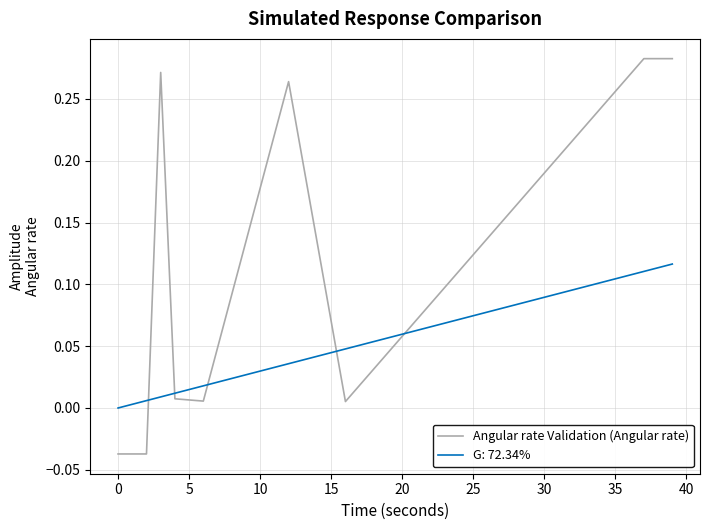

List the series in order of their peak value, highest first.

Angular rate Validation (Angular rate), G: 72.34%